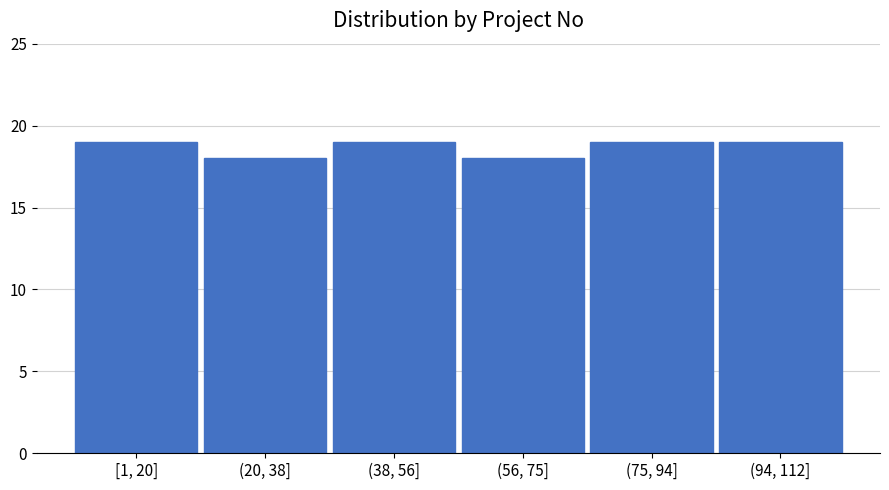

Reading left to right, extract all data points from this chart.

19	18	19	18	19	19